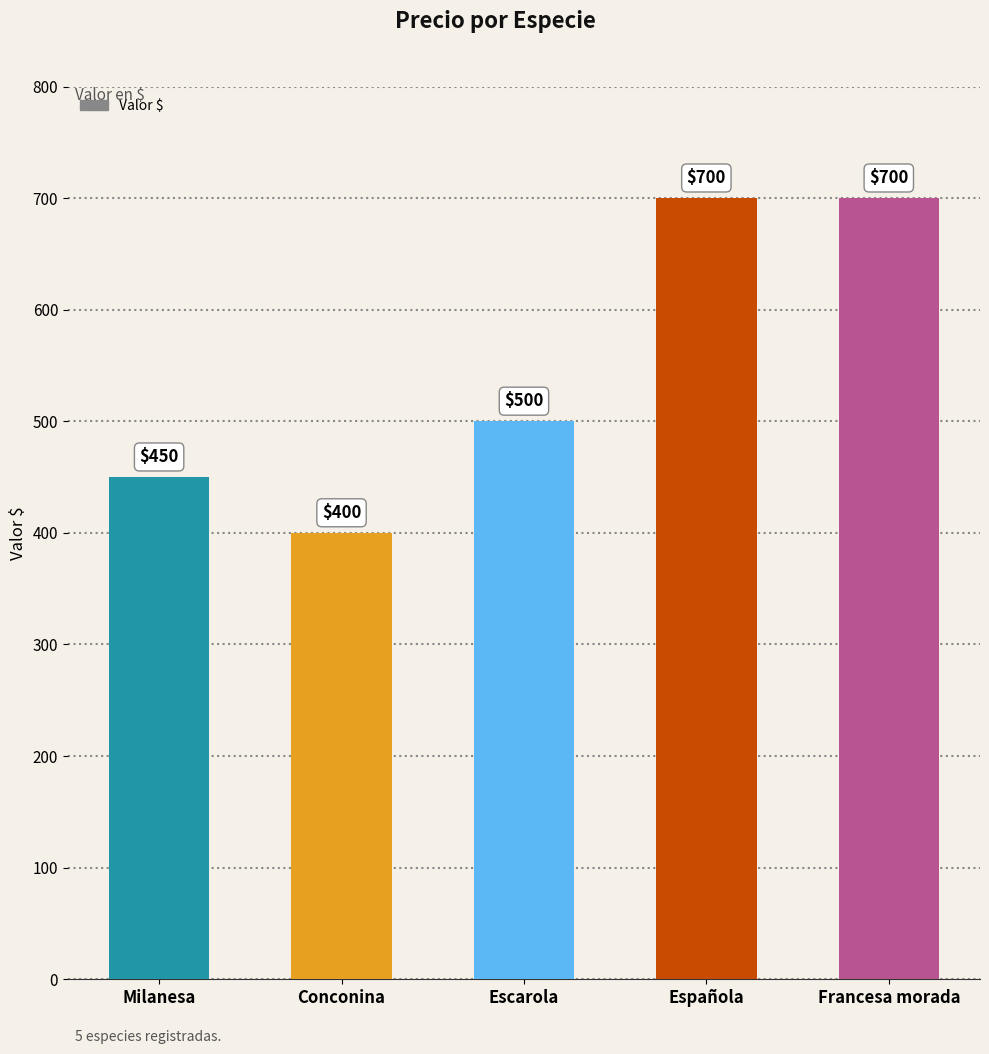

What is the label of the 3rd bar from the left?

Escarola